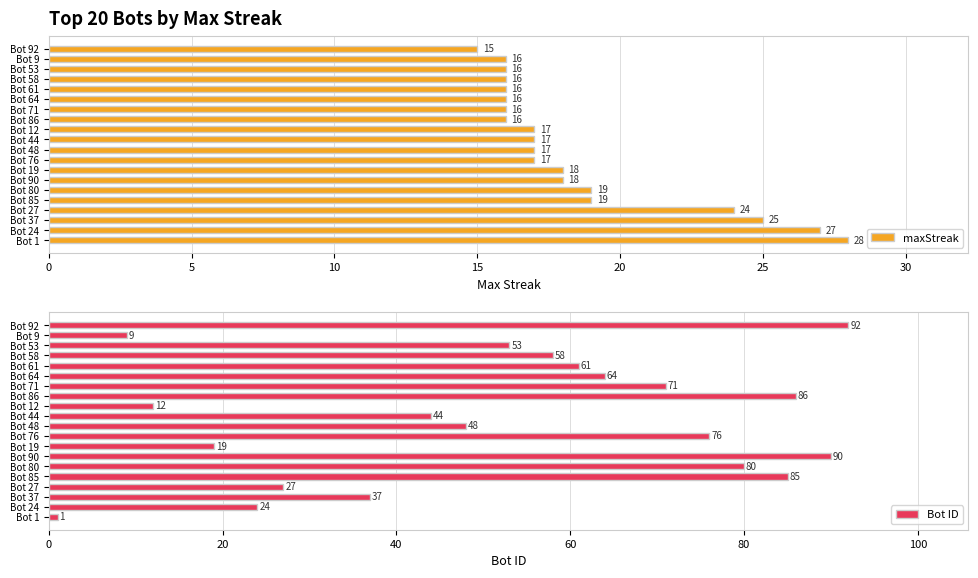

What is the difference between the maximum and second lowest values in the maxStreak series?

12